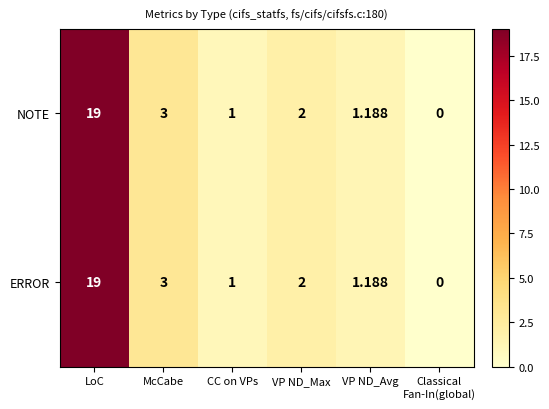

How many values in NOTE are above zero?

5